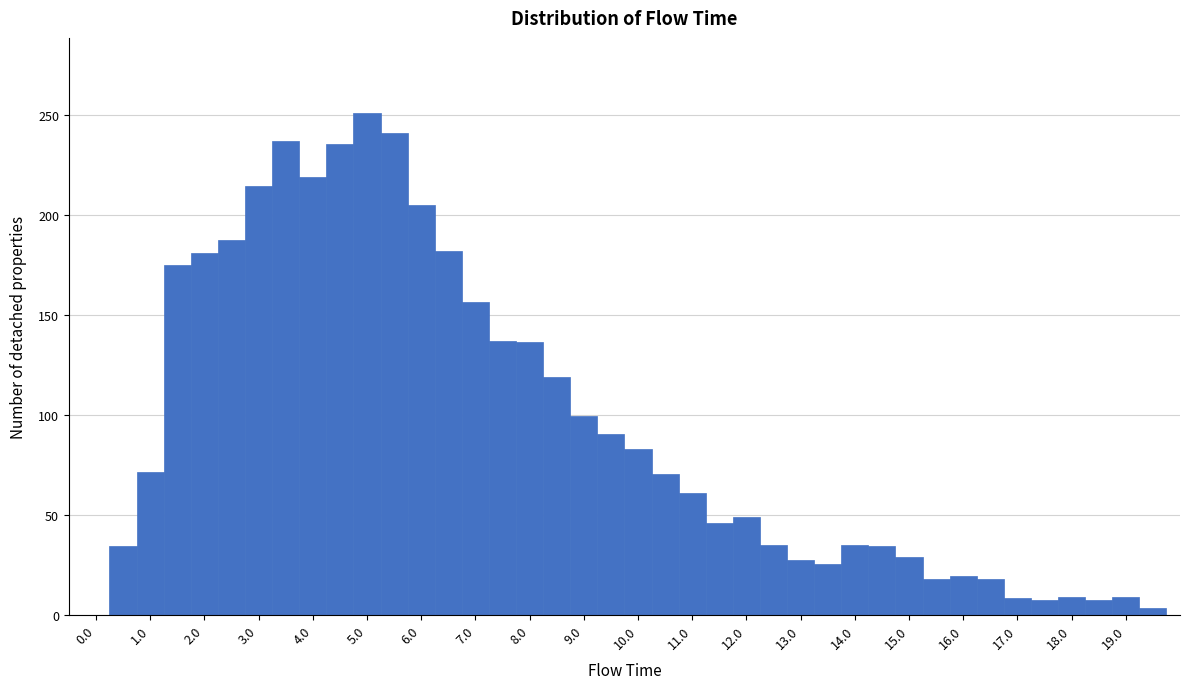

Reading left to right, transcribe this chart: for each bar, give the range it covers on the x-axis and its height. Neither the bar edges nor the heights are printed on the chart, so give them approximately, as read against the axes.

-0.25 to 0.25: 0
0.25 to 0.75: 35
0.75 to 1.25: 70
1.25 to 1.75: 175
1.75 to 2.25: 180
2.25 to 2.75: 185
2.75 to 3.25: 215
3.25 to 3.75: 235
3.75 to 4.25: 220
4.25 to 4.75: 235
4.75 to 5.25: 250
5.25 to 5.75: 240
5.75 to 6.25: 205
6.25 to 6.75: 180
6.75 to 7.25: 155
7.25 to 7.75: 135
7.75 to 8.25: 135
8.25 to 8.75: 120
8.75 to 9.25: 100
9.25 to 9.75: 90
9.75 to 10.25: 85
10.25 to 10.75: 70
10.75 to 11.25: 60
11.25 to 11.75: 45
11.75 to 12.25: 50
12.25 to 12.75: 35
12.75 to 13.25: 30
13.25 to 13.75: 25
13.75 to 14.25: 35
14.25 to 14.75: 35
14.75 to 15.25: 30
15.25 to 15.75: 20
15.75 to 16.25: 20
16.25 to 16.75: 20
16.75 to 17.25: 10
17.25 to 17.75: 5
17.75 to 18.25: 10
18.25 to 18.75: 5
18.75 to 19.25: 10
19.25 to 19.75: under 5